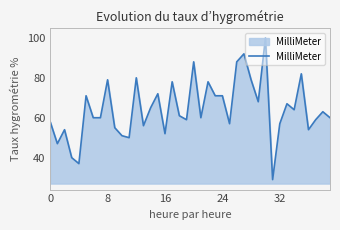

What is the maximum value shown in the chart?

100